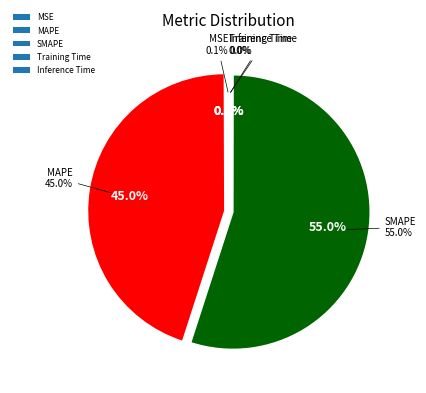

Which category has the biggest portion of the pie?

SMAPE